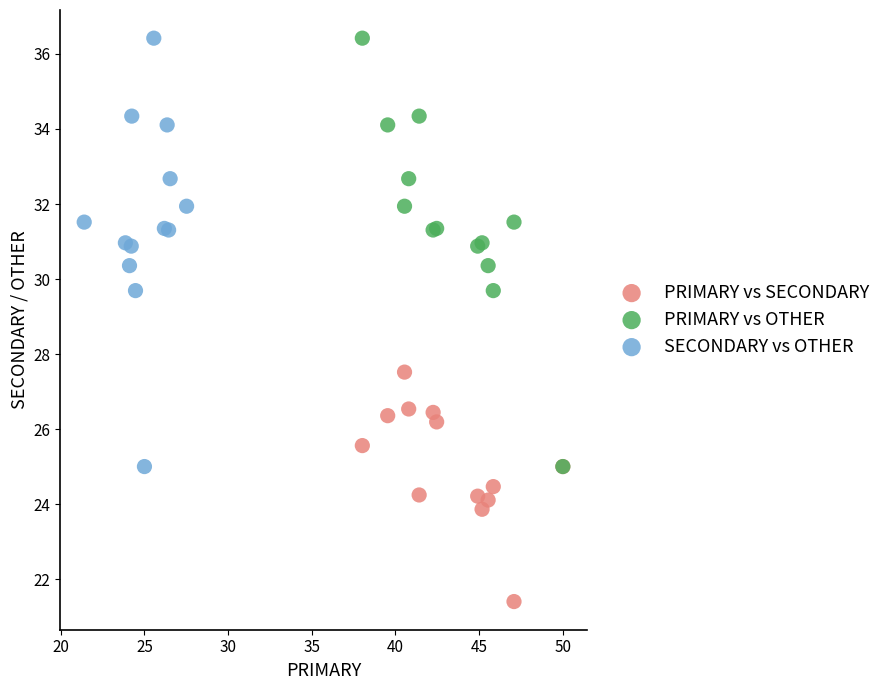

Which series reaches the minimum Y coordinate?

PRIMARY vs SECONDARY